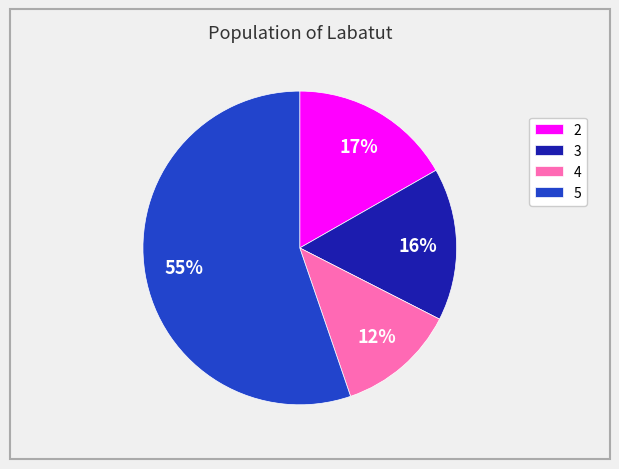

Count the number of slices in the pie.

4